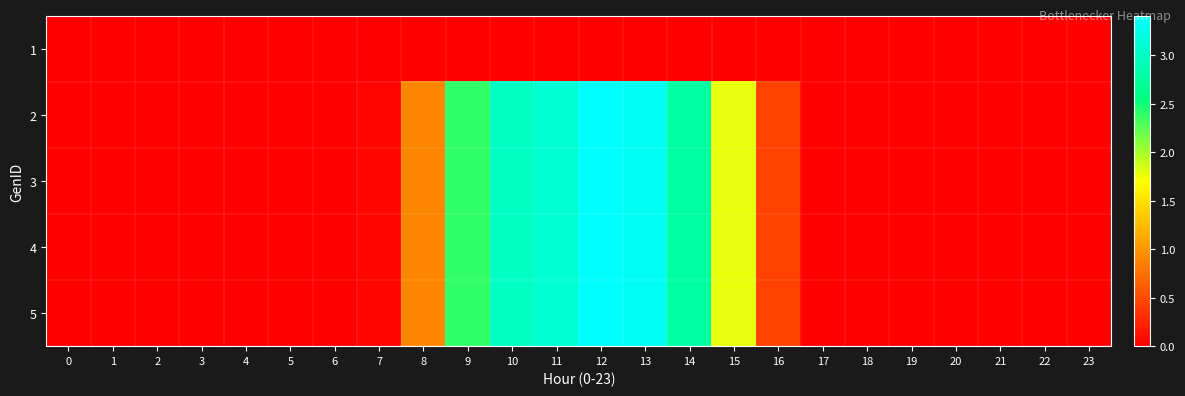

What is the spread (max minus min) of values at 8?

0.9